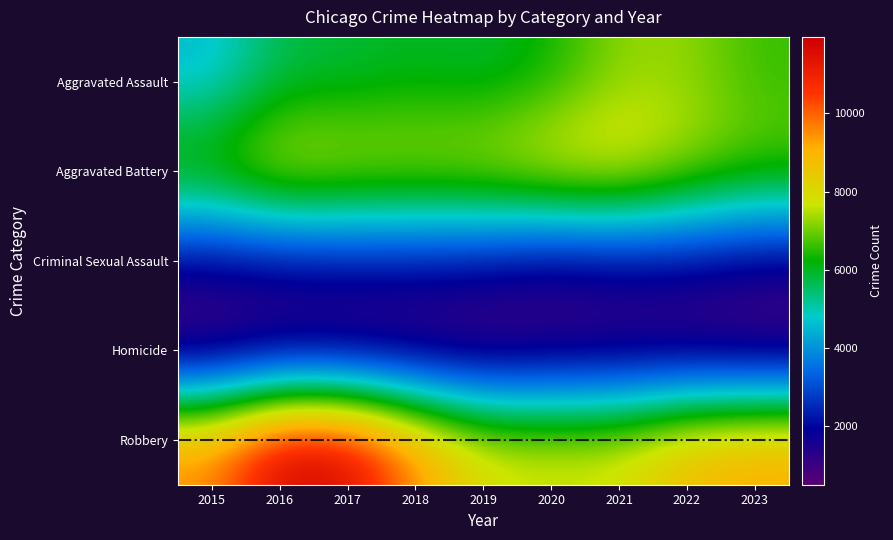

Which category has the highest value across all series?

2016